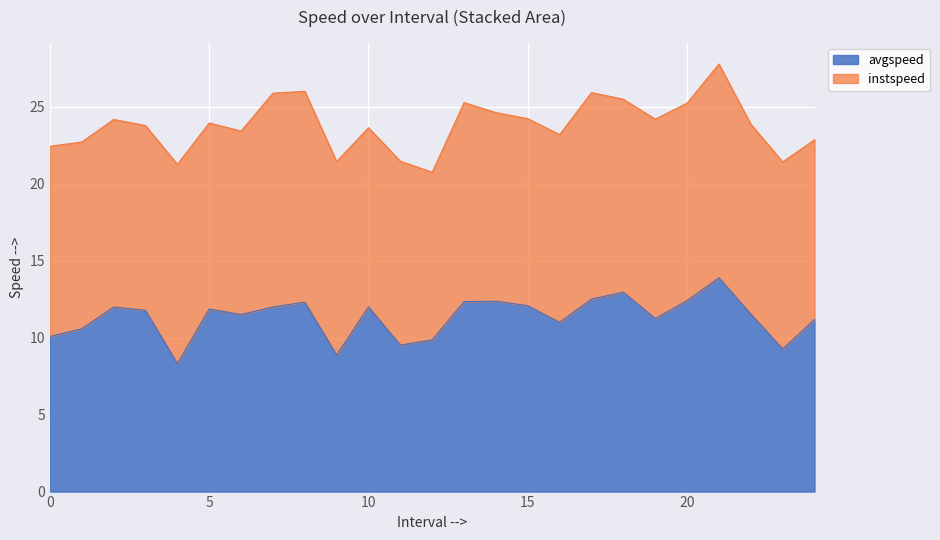

Which category has the lowest value across all series?

4